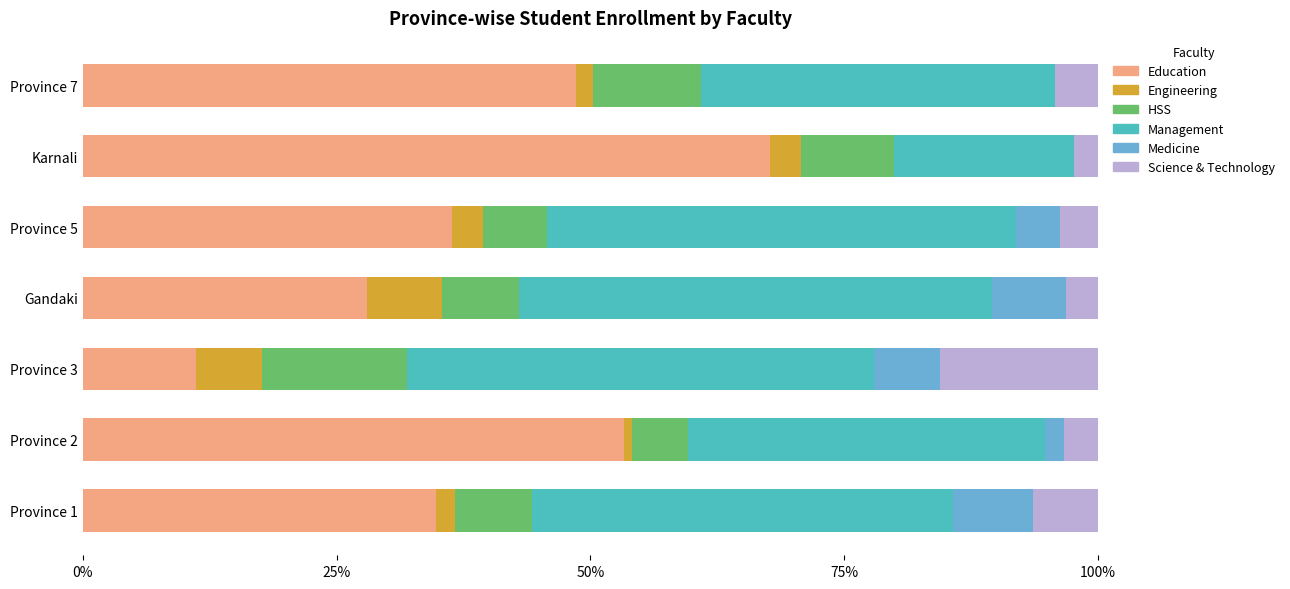

Count the number of categories in the chart.

7